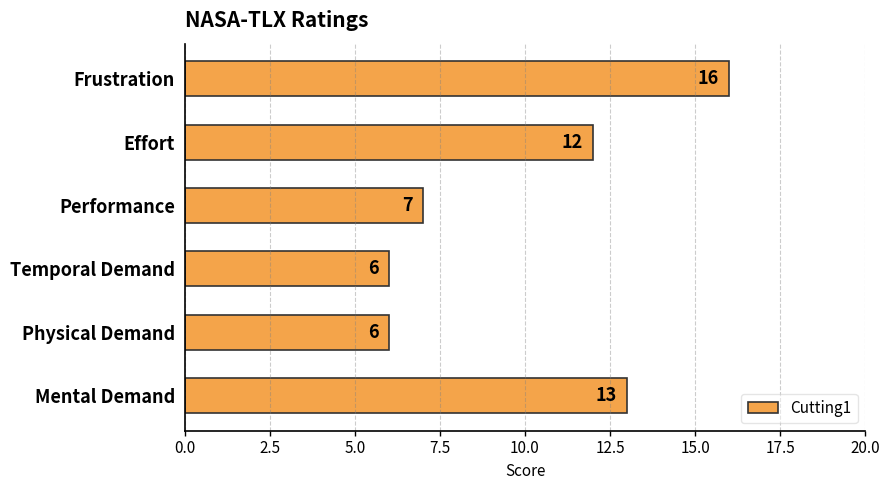

True or false: the data shows 22 at Mental Demand.

False